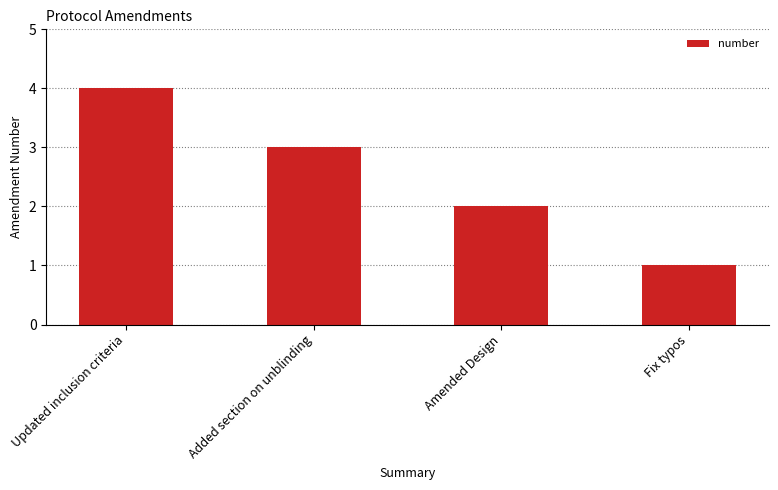

Reading left to right, transcribe all the data shown in this chart.

Updated inclusion criteria=4	Added section on unblinding=3	Amended Design=2	Fix typos=1